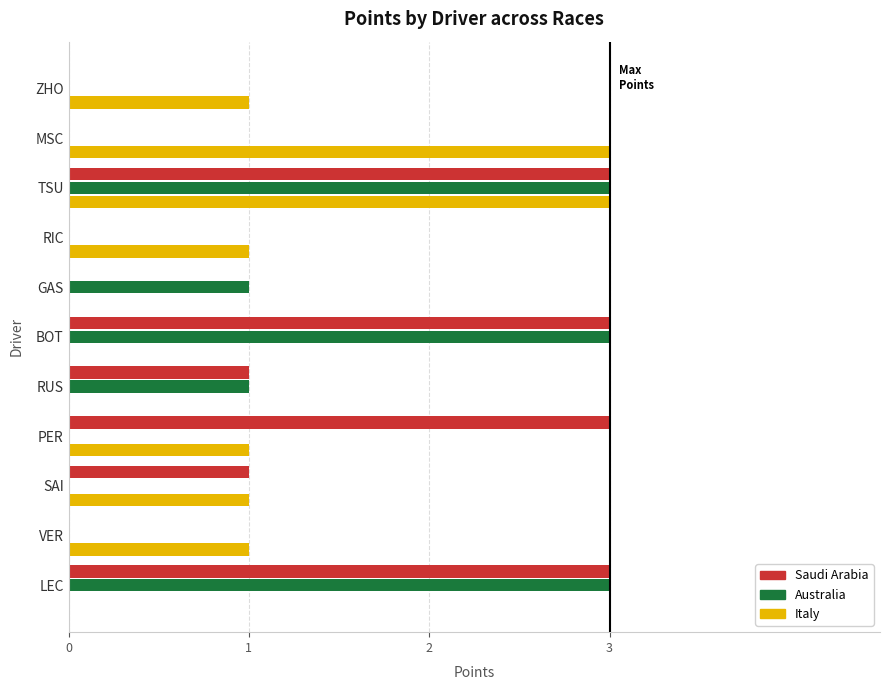

What value does the Italy series have at MSC?

3